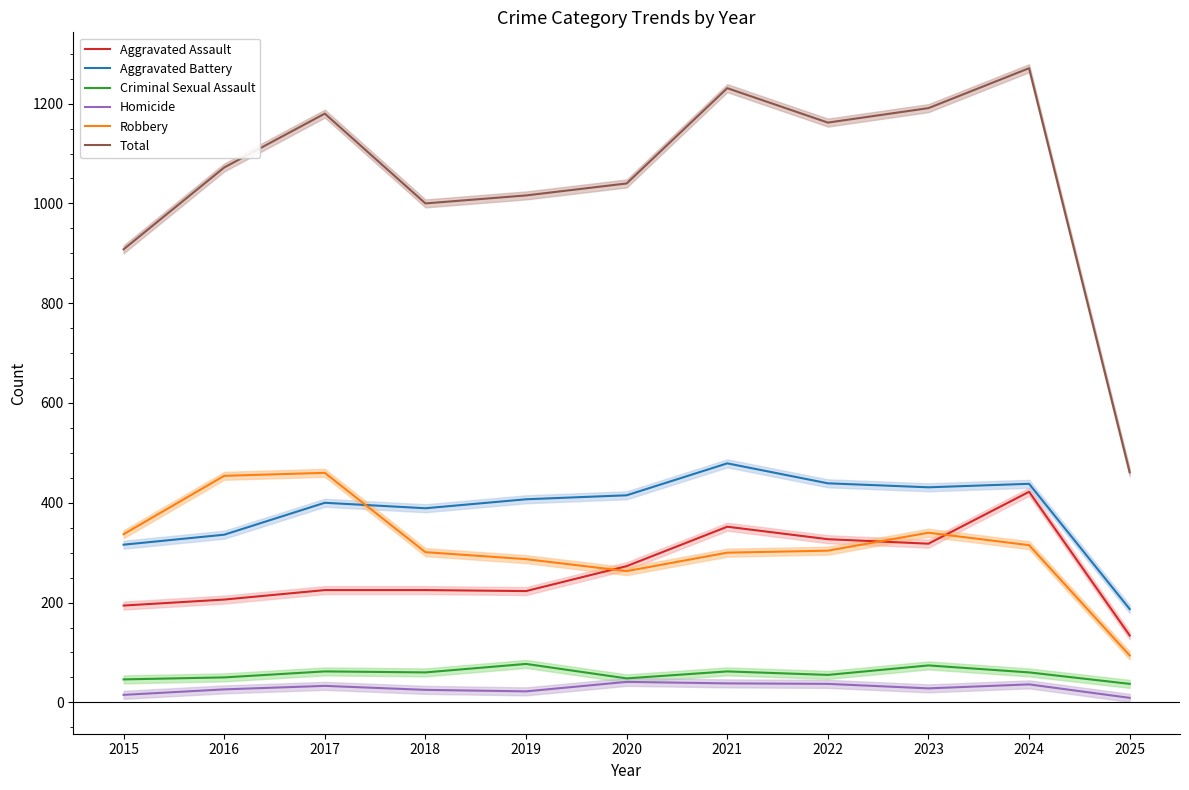

What is the average value of the Criminal Sexual Assault series?

57